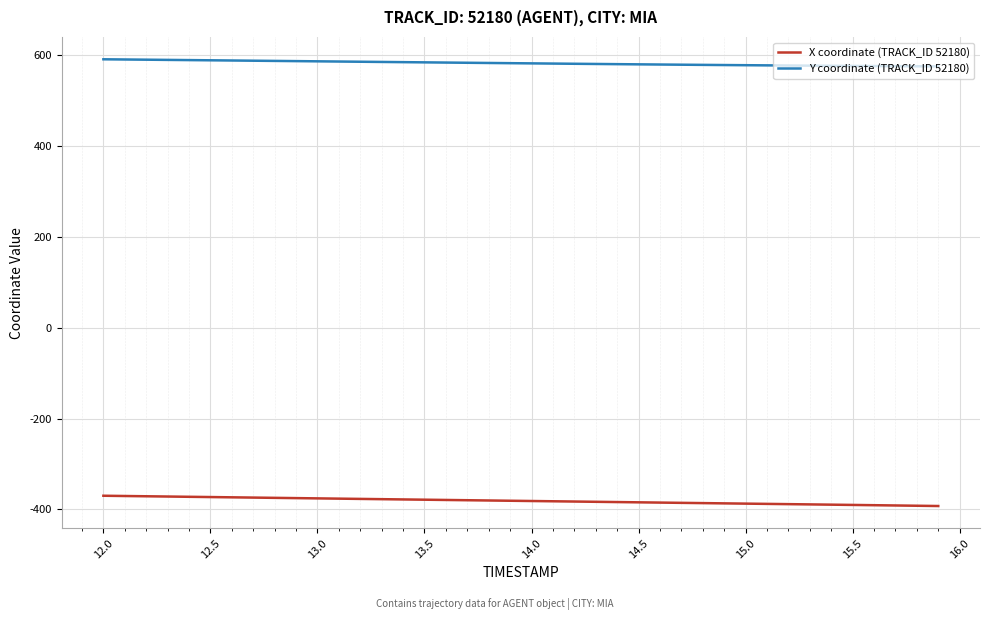

What is the minimum value shown in the chart?

-392.5